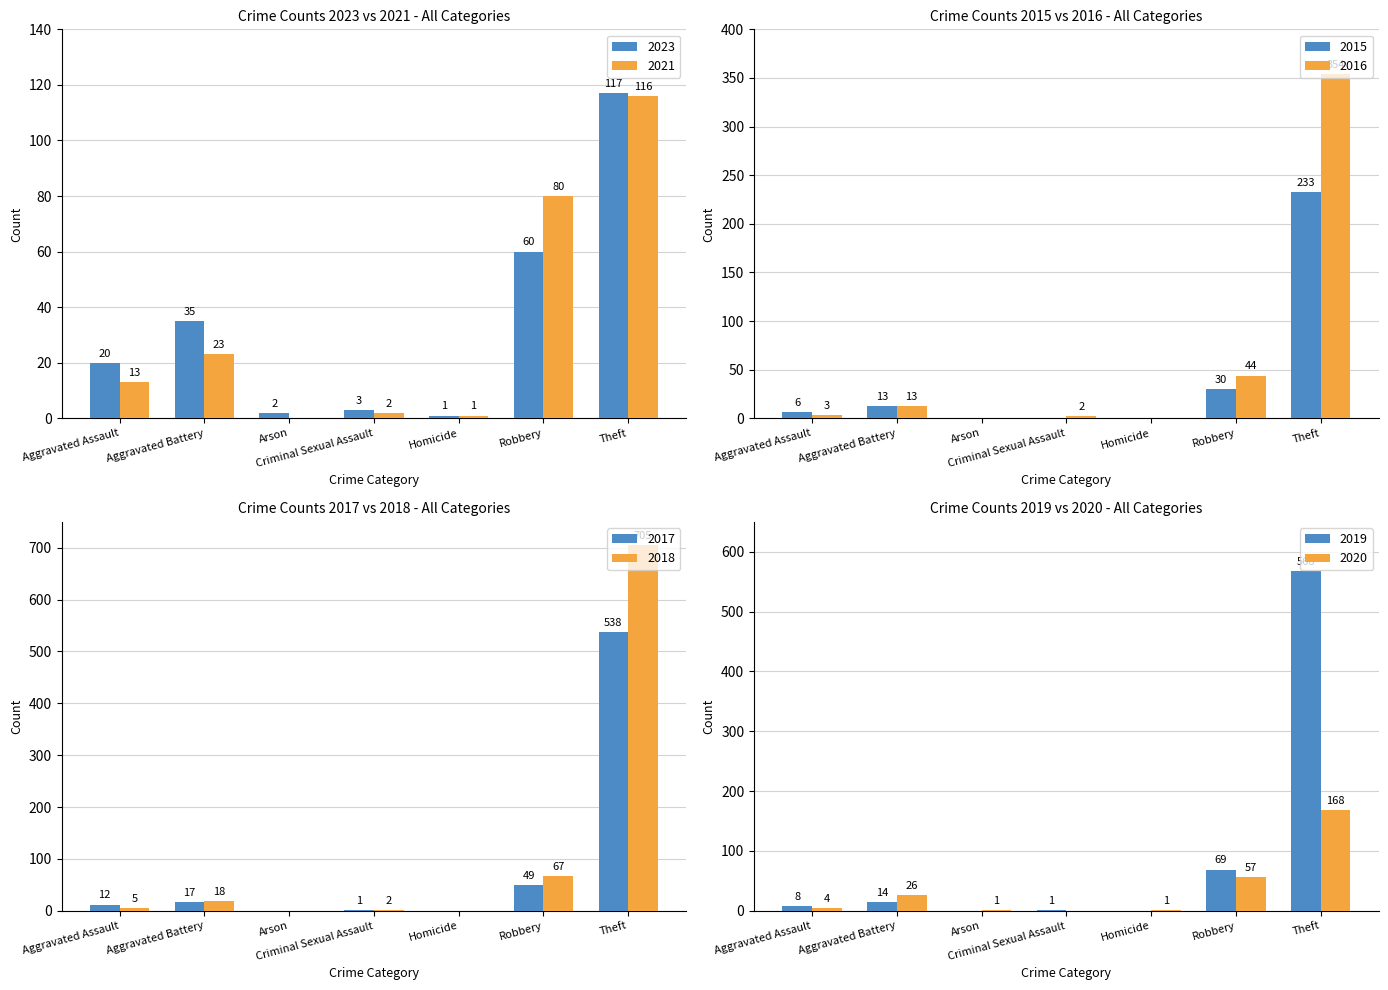

Reading right to left, transcribe all the data shown in this chart.

2023: 117	60	1	3	2	35	20
2021: 116	80	1	2	0	23	13